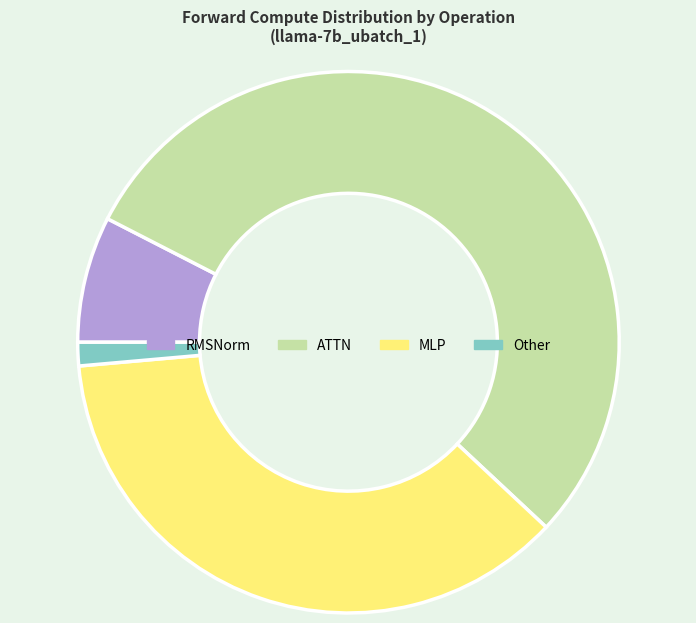

Is the sum of ATTN and Other greater than half?

Yes